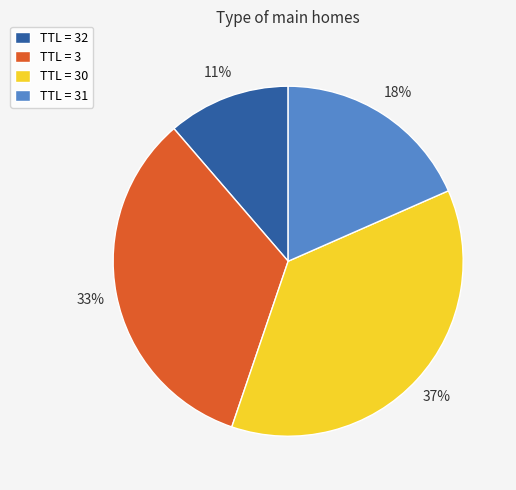

How many slices are in this pie chart?

4